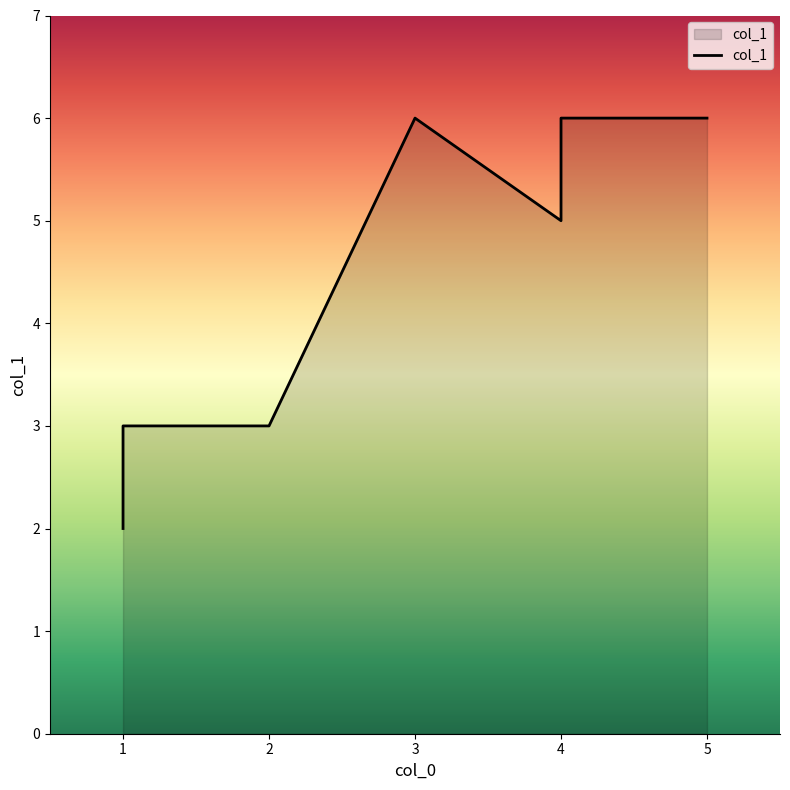

True or false: there are more than 0 points higher than both neighbors.

True